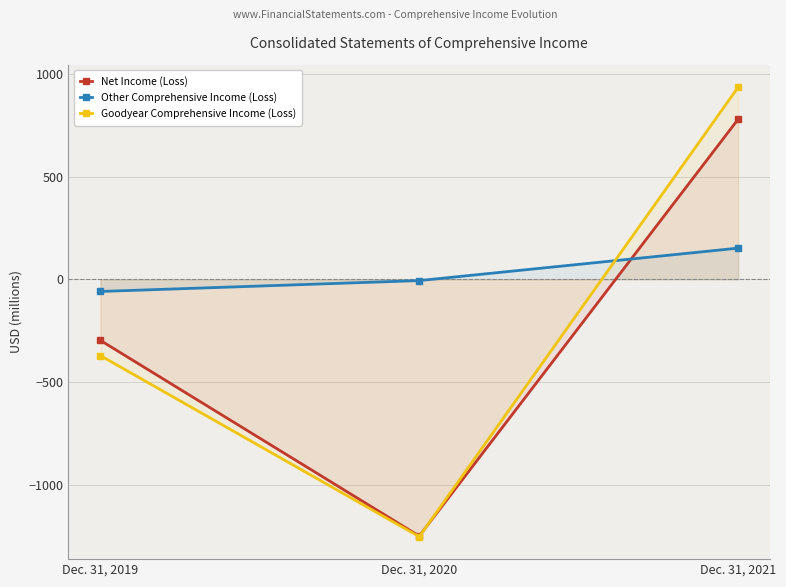

What is the sum of the Net Income (Loss) values at Dec. 31, 2020 and Dec. 31, 2019?

-1547